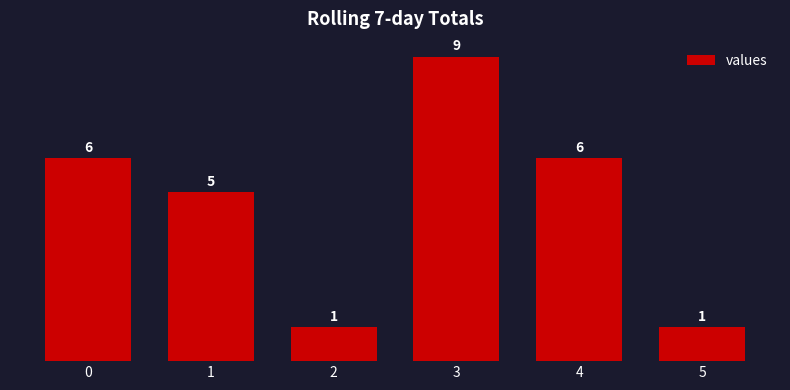

What is the change in value from 0 to 5?

-5